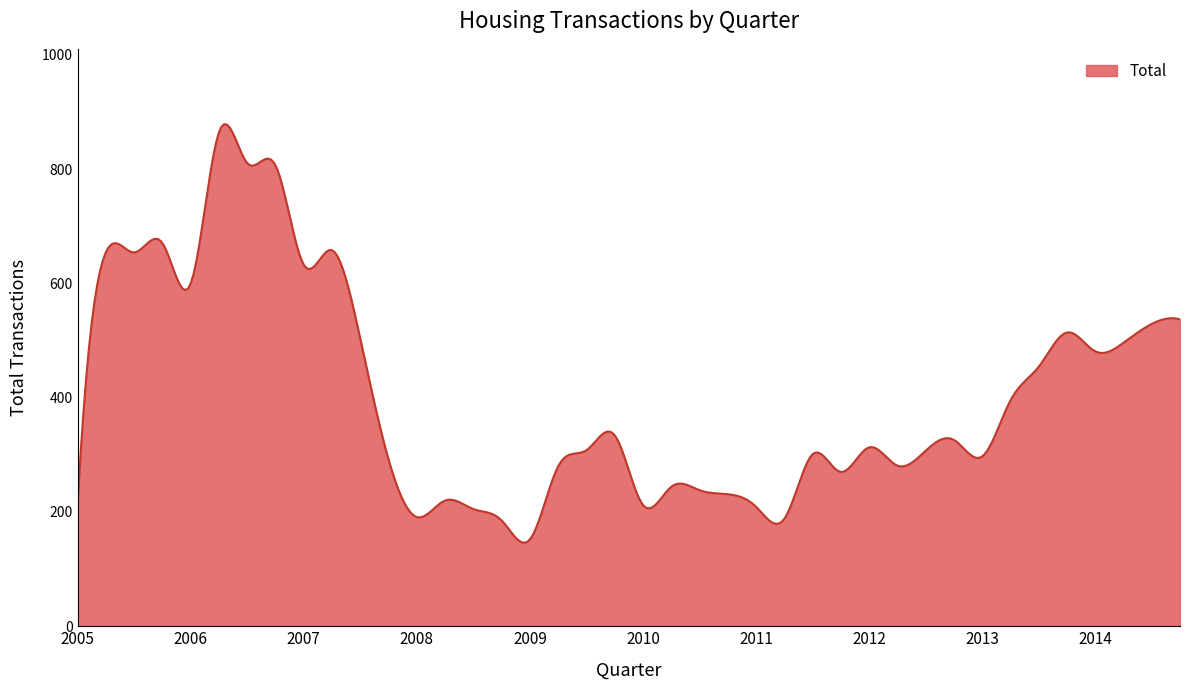

What is the difference between the maximum and minimum values?

732.2